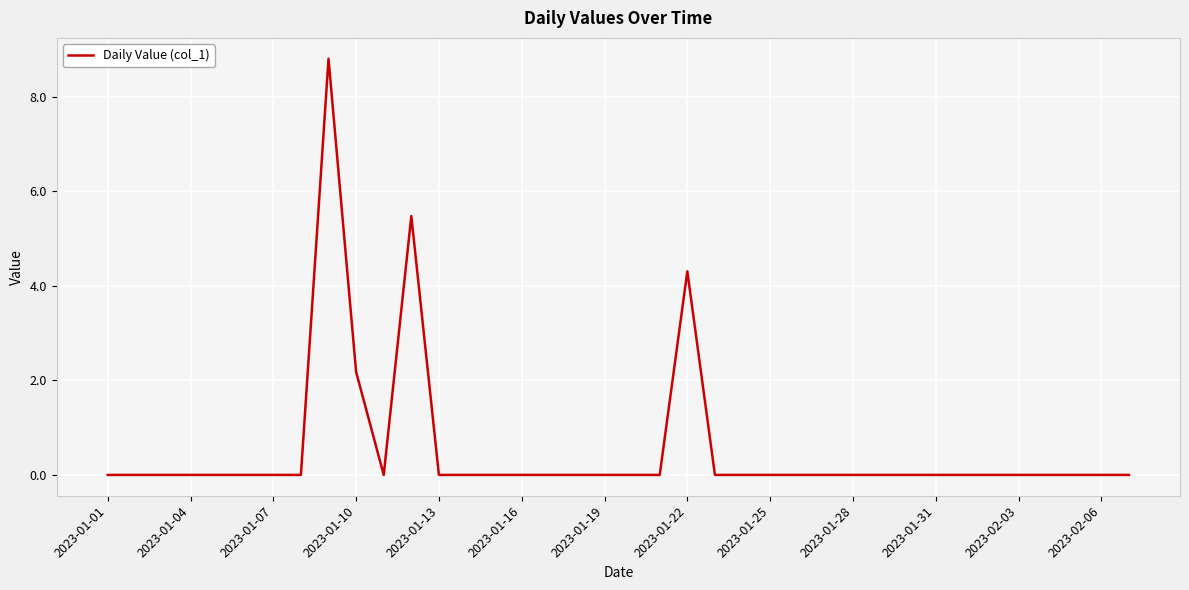

What is the difference between the maximum and minimum values?

8.8